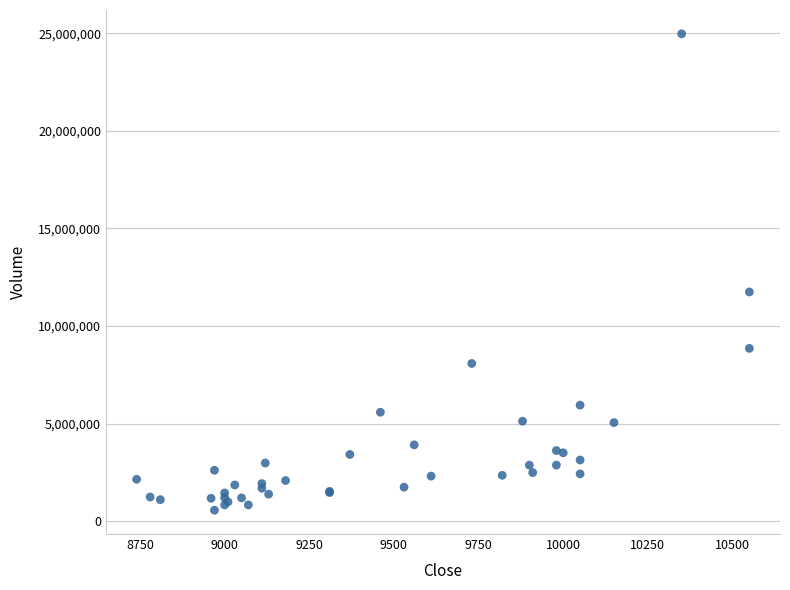

What Y value in the scatter plot is closest to 12770349?

11749129